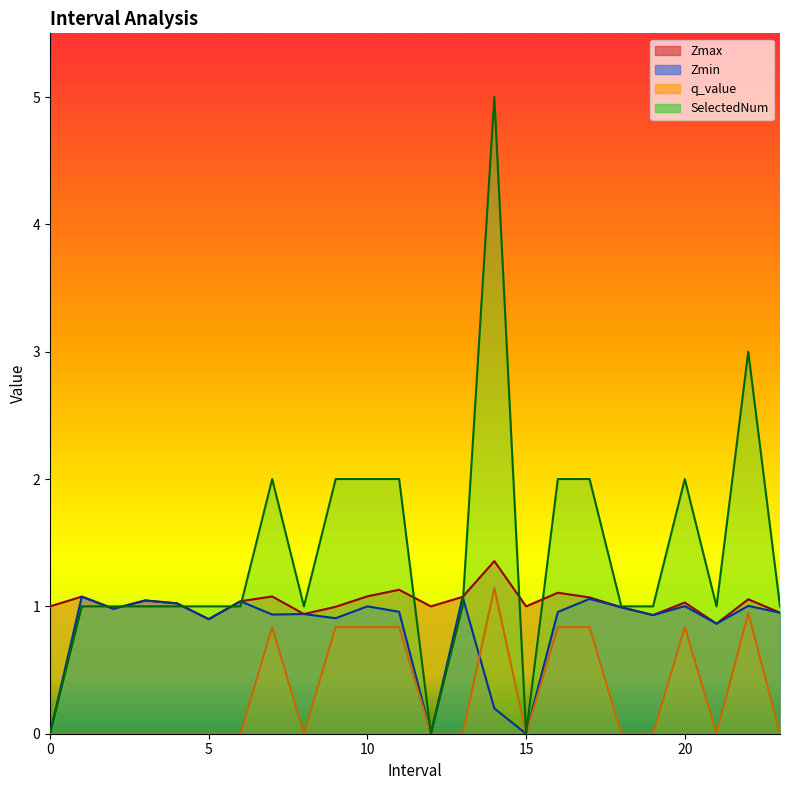

Which series has the largest total across all categories?

SelectedNum